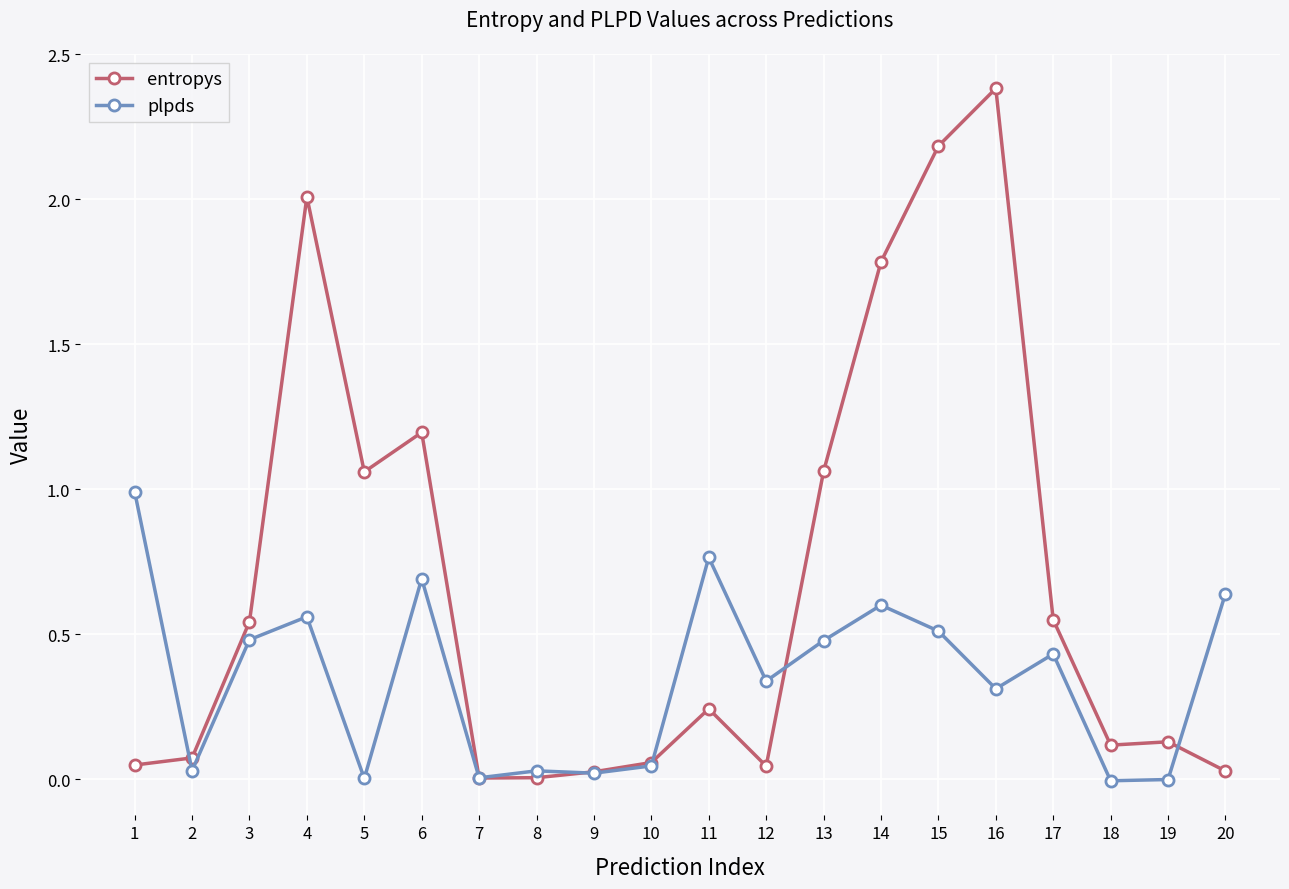

Where is the first local minimum for plpds?

2